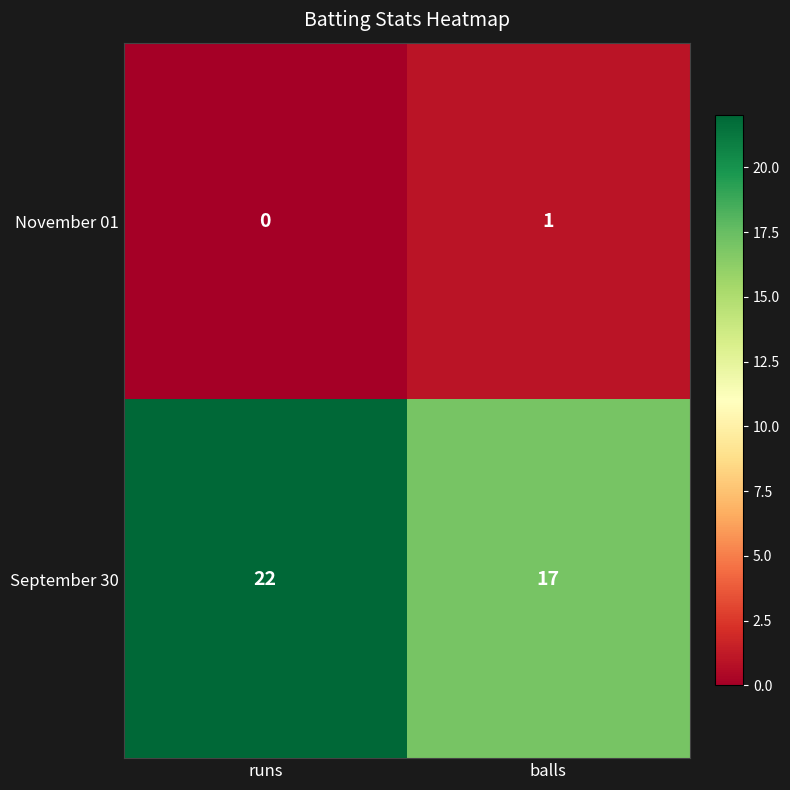

Where is November 01 nearest to the value 0?

runs